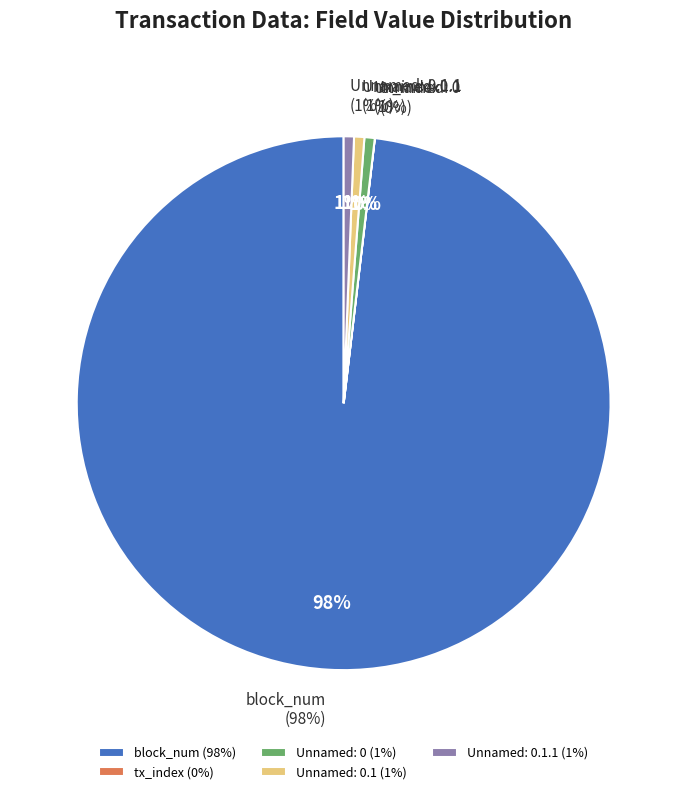

To the nearest percent, what is the difference between the largest and smallest slice percentages?

98%